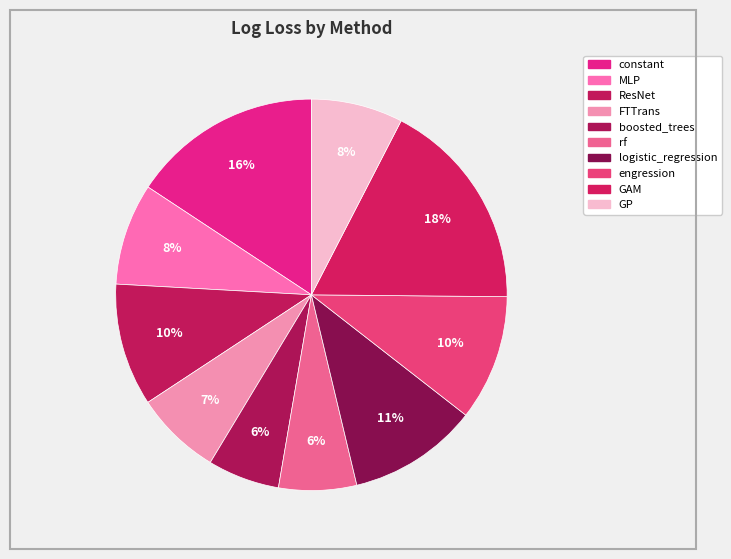

Is it true that GP is 8% of the pie?

True